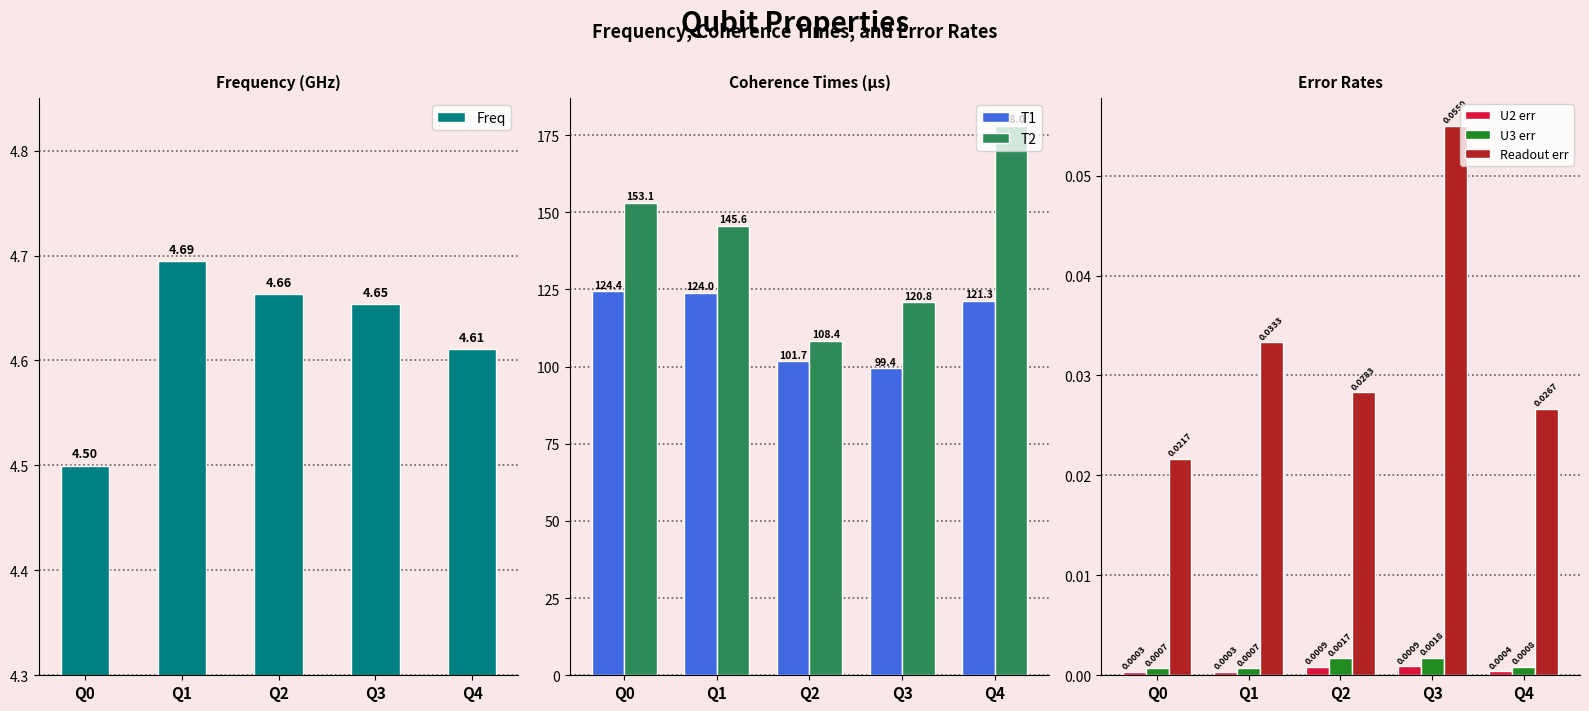

Count the U2 err values in the range 0 to 1.

5